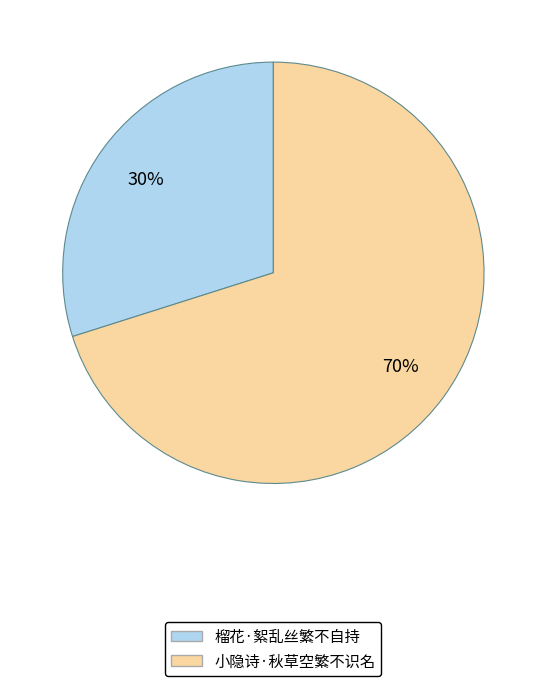

Rank the categories by value from lowest to highest.

榴花·絮乱丝繁不自持, 小隐诗·秋草空繁不识名